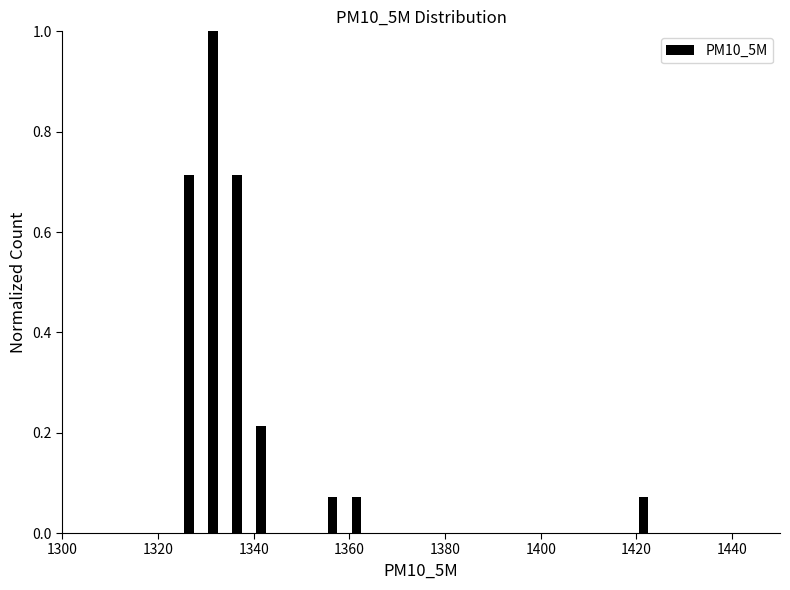

Around what value on the x-axis is the tallest bar? Give the approximate position of its centre, as read against the axis.

1332